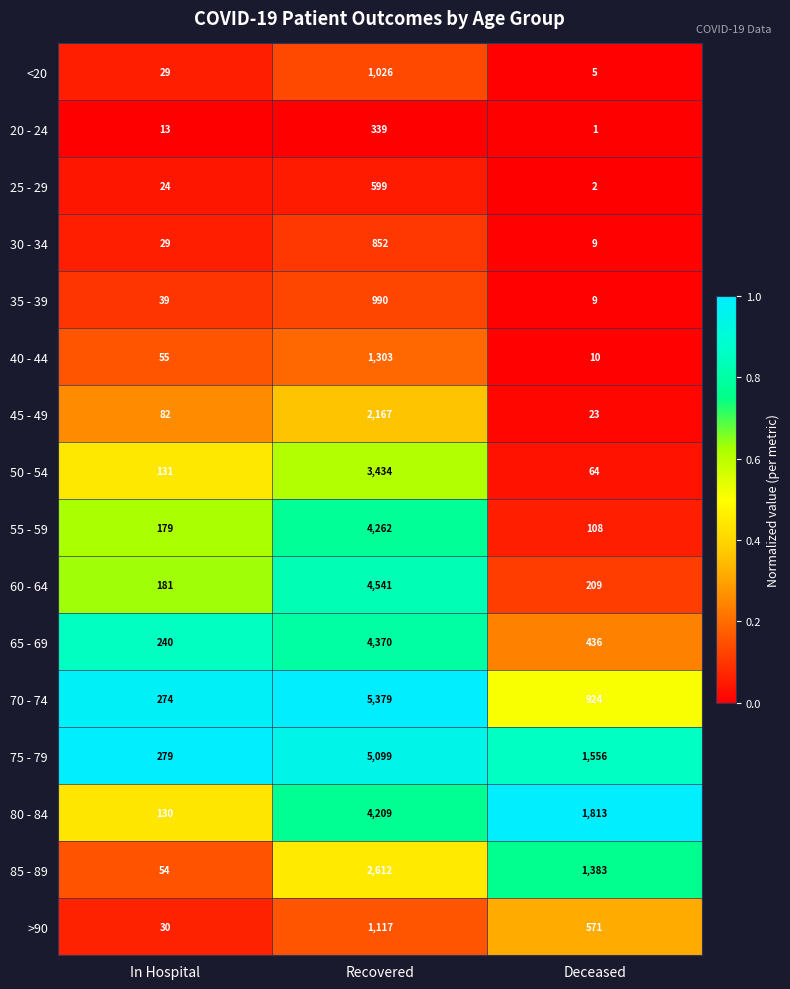

What is the maximum value for 50 - 54?

3434